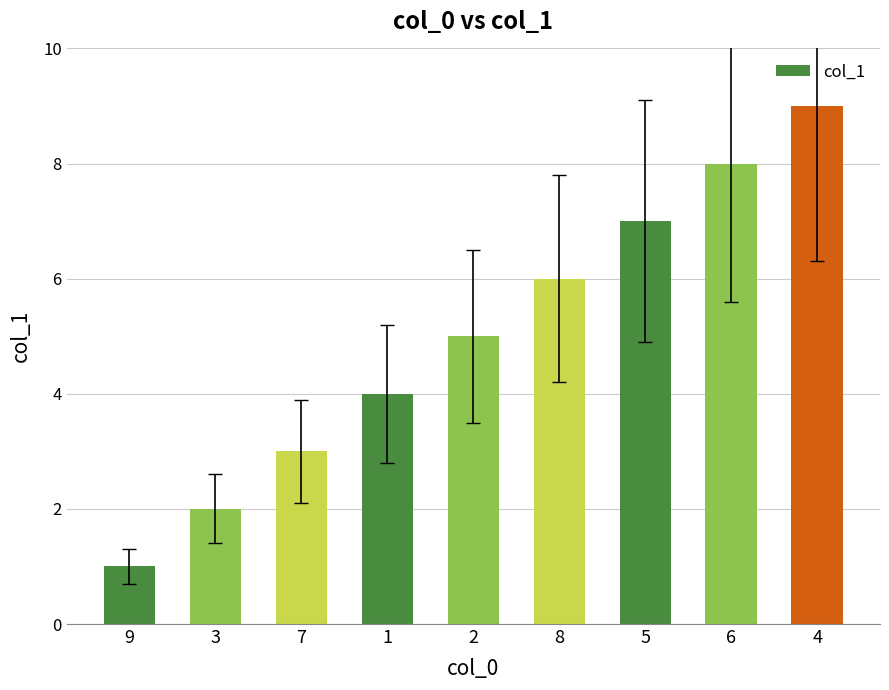

What is the change in value from 9 to 3?

+1